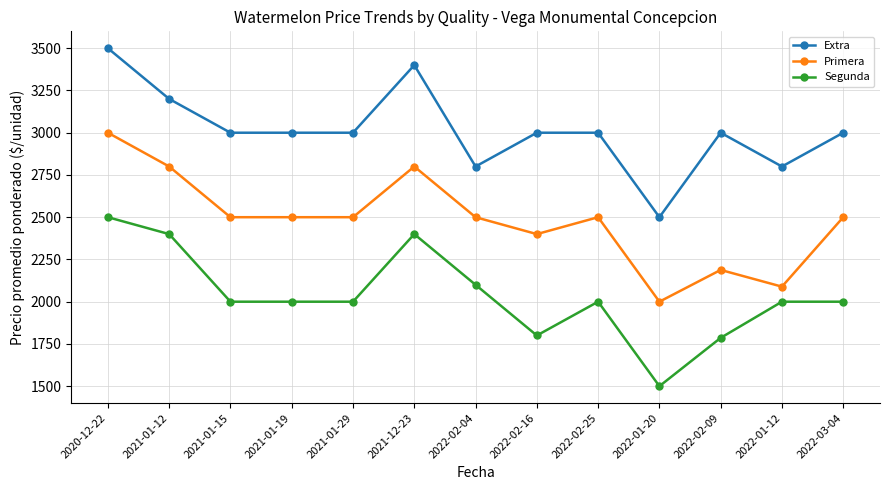

True or false: Primera and Extra cross at least once.

False